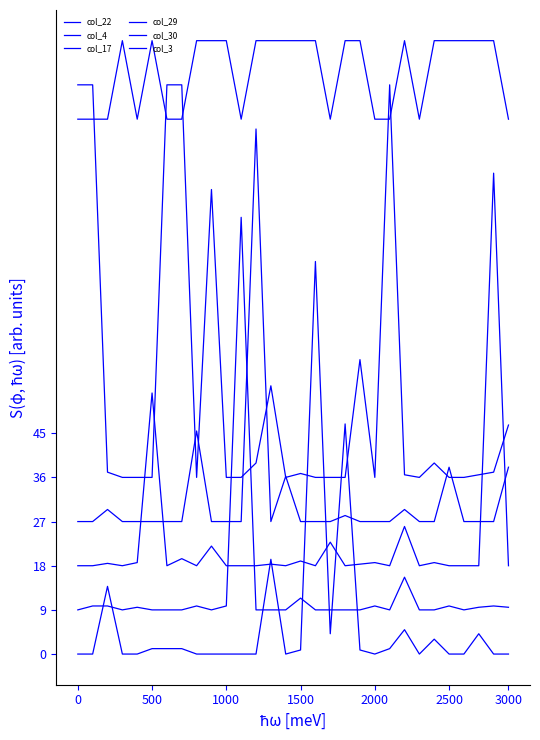

How many lines are shown in the chart?

6